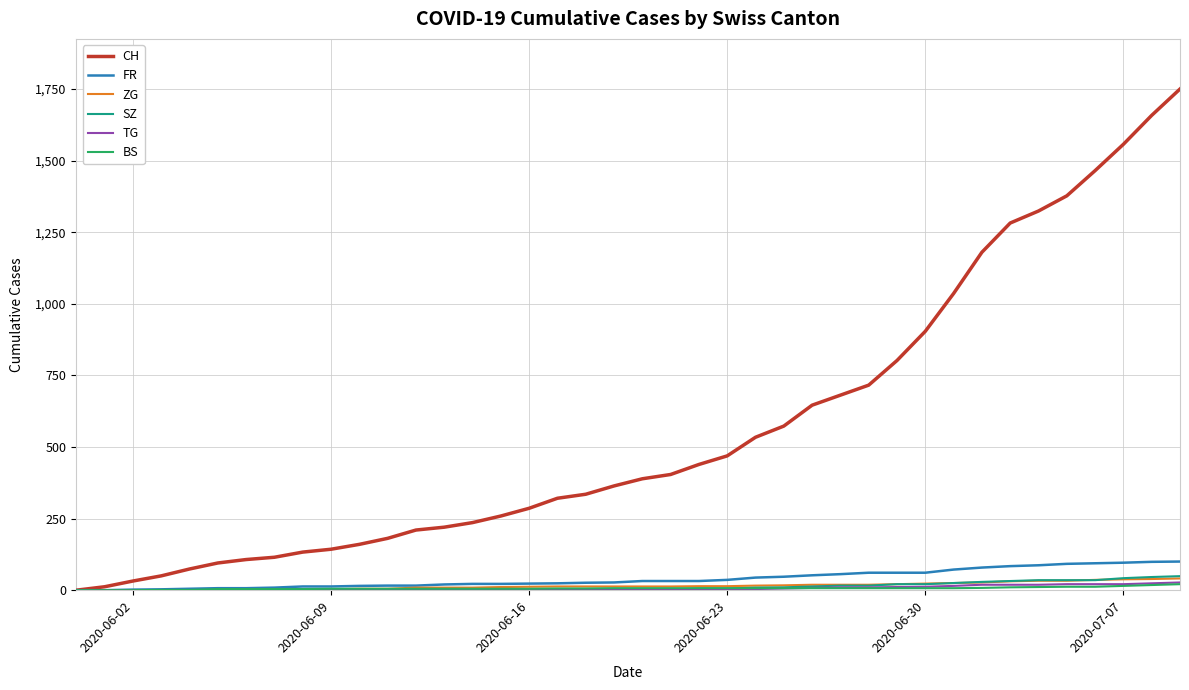

Which series has the largest total across all categories?

CH